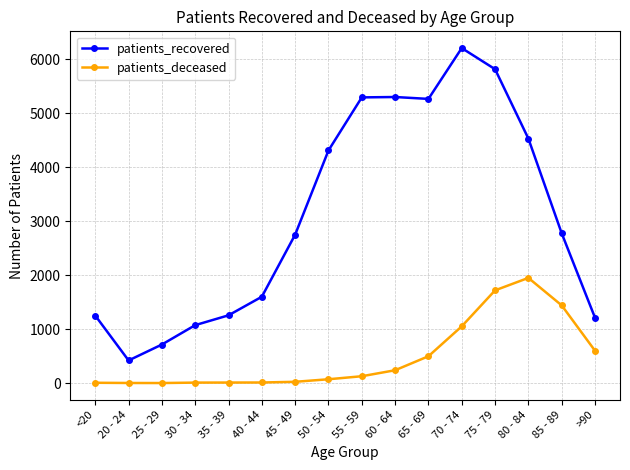

Is this an area chart (filled region under the line)?

No